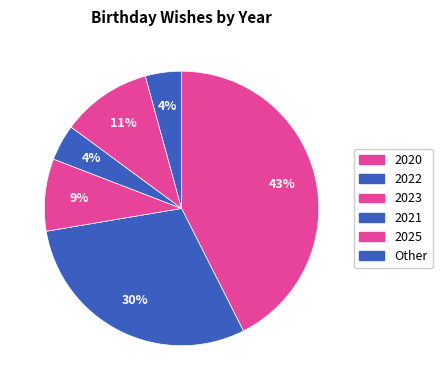

Is there any slice that represents more than half of the pie?

No